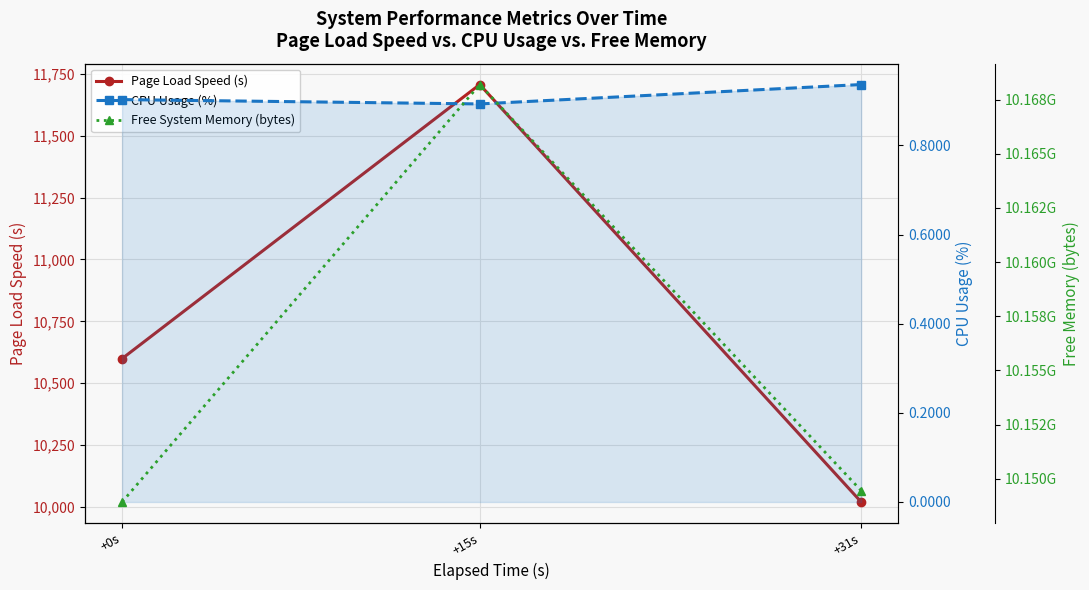

At which label is CPU Usage (%) closest to 0?

+15s